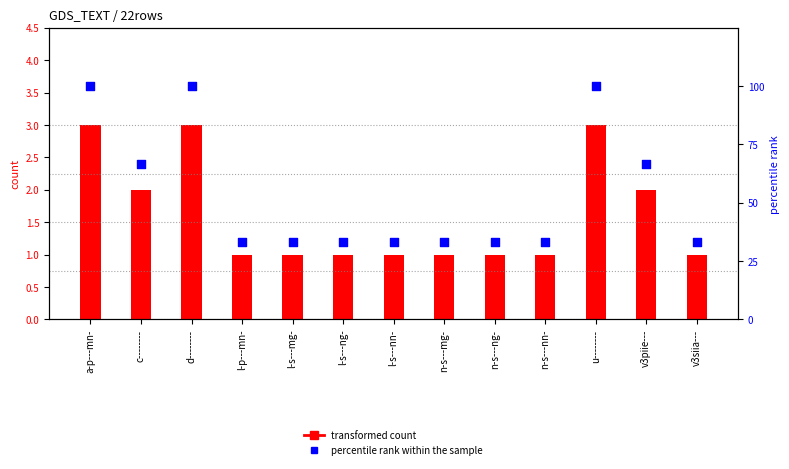

At how many categories does at least one series exceed 59?

5